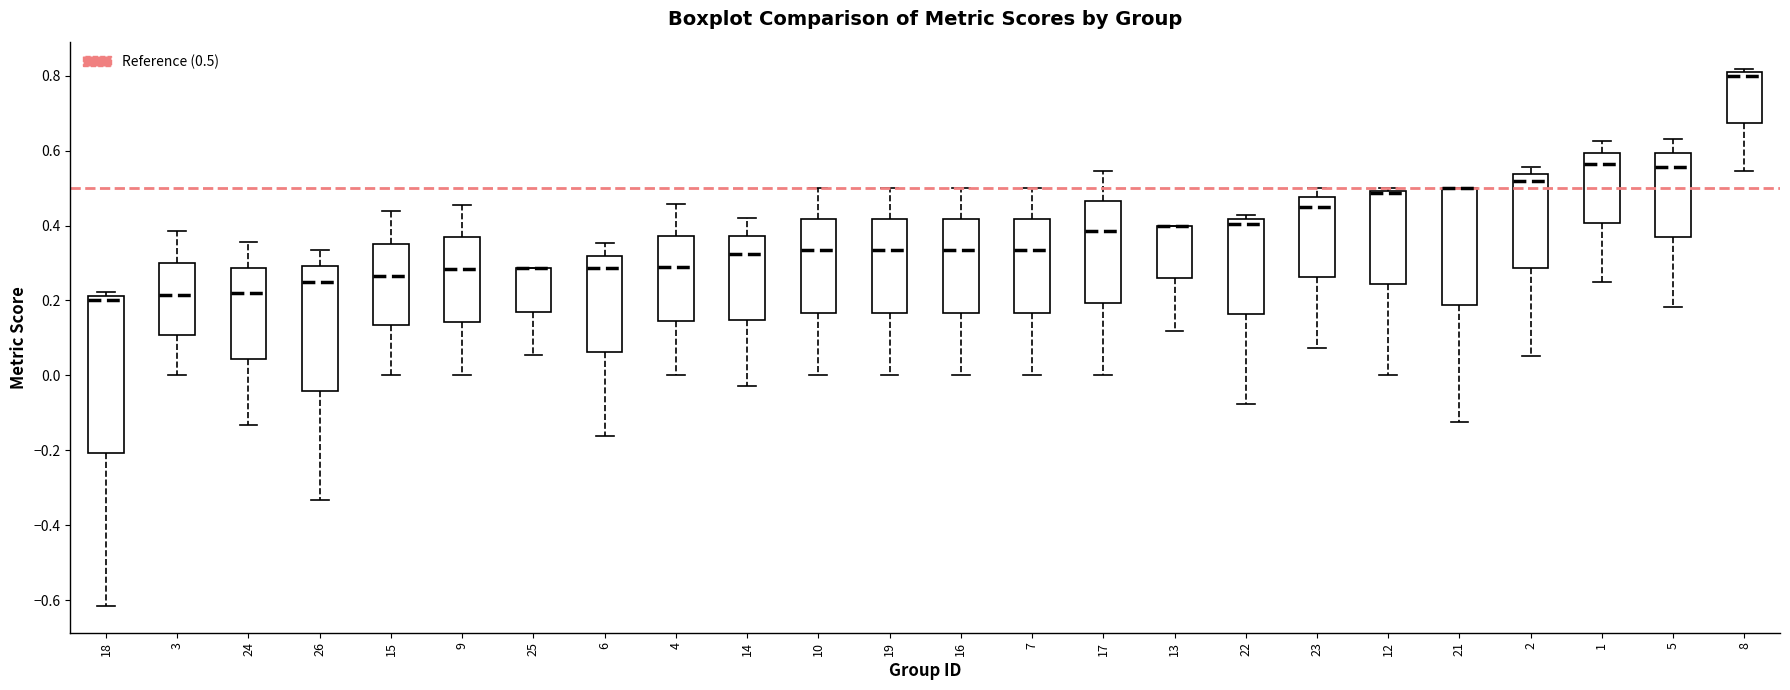

Which box is the tallest, from its lower edge to its upper edge?

18